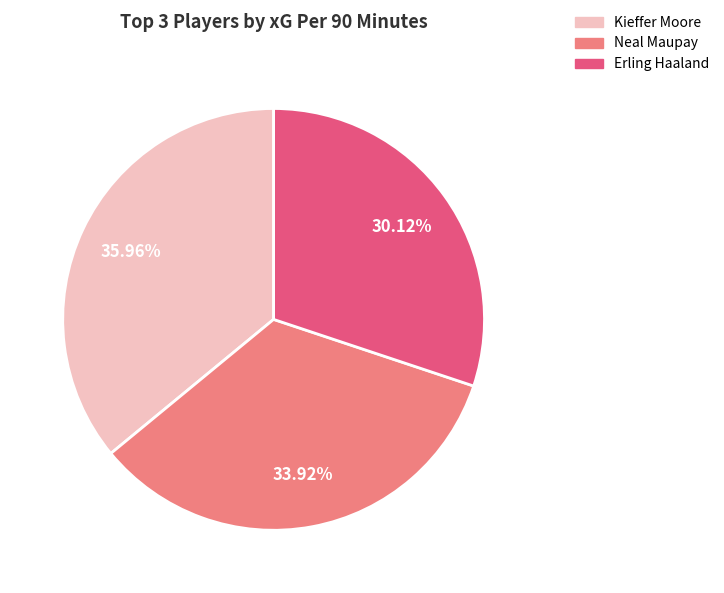

Count the number of slices in the pie.

3